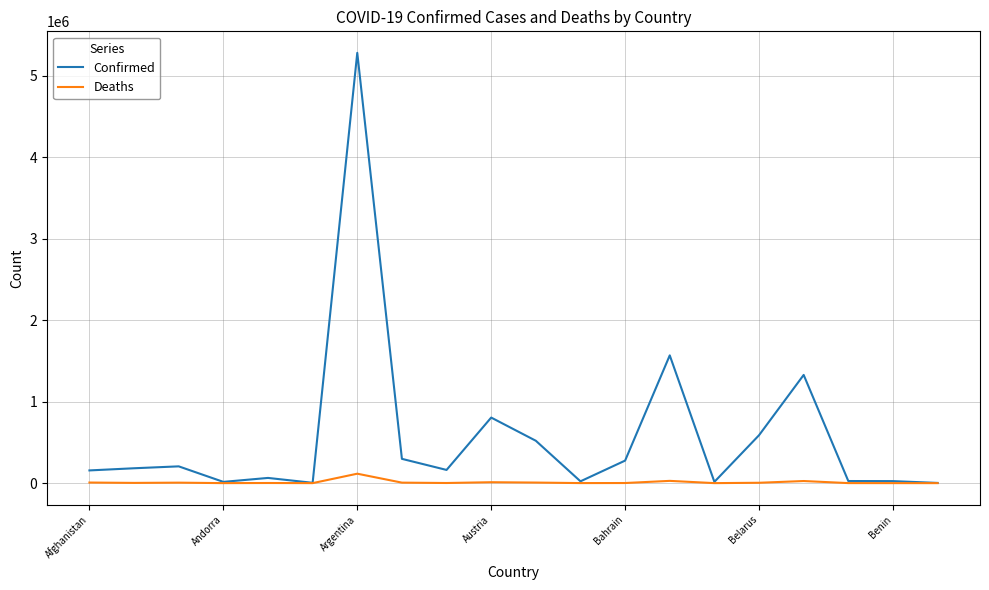

Which series has the largest total across all categories?

Confirmed